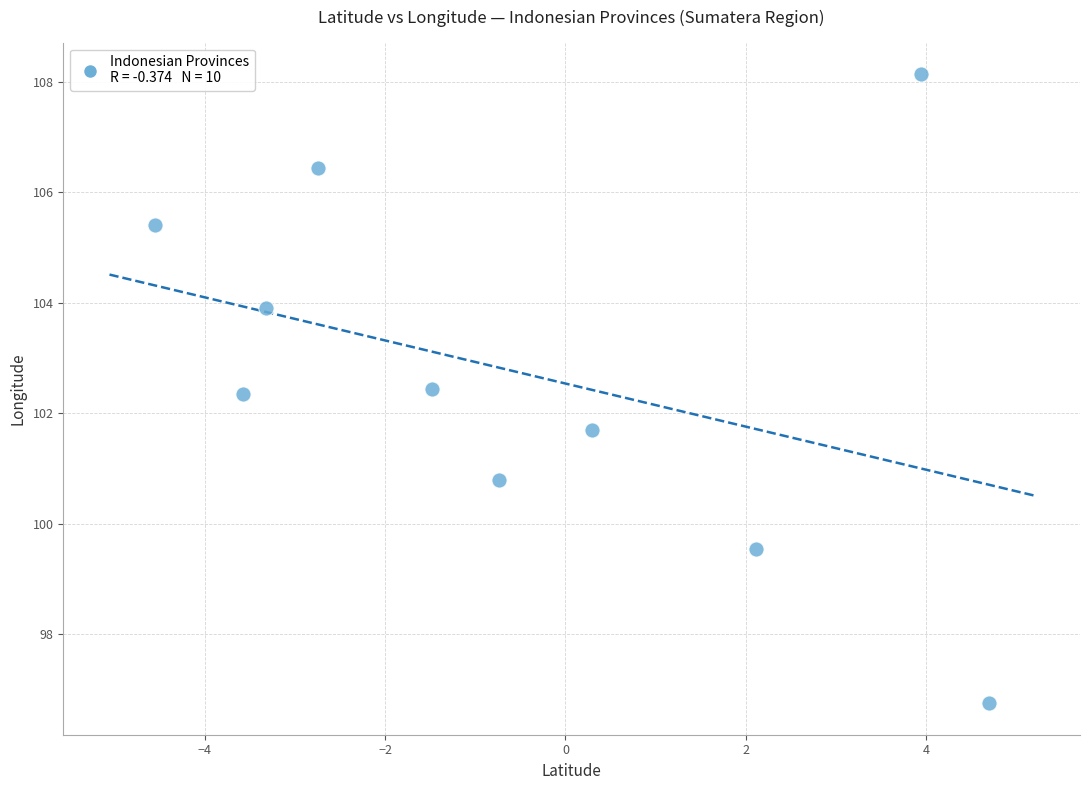

What is the average X value?

-0.5